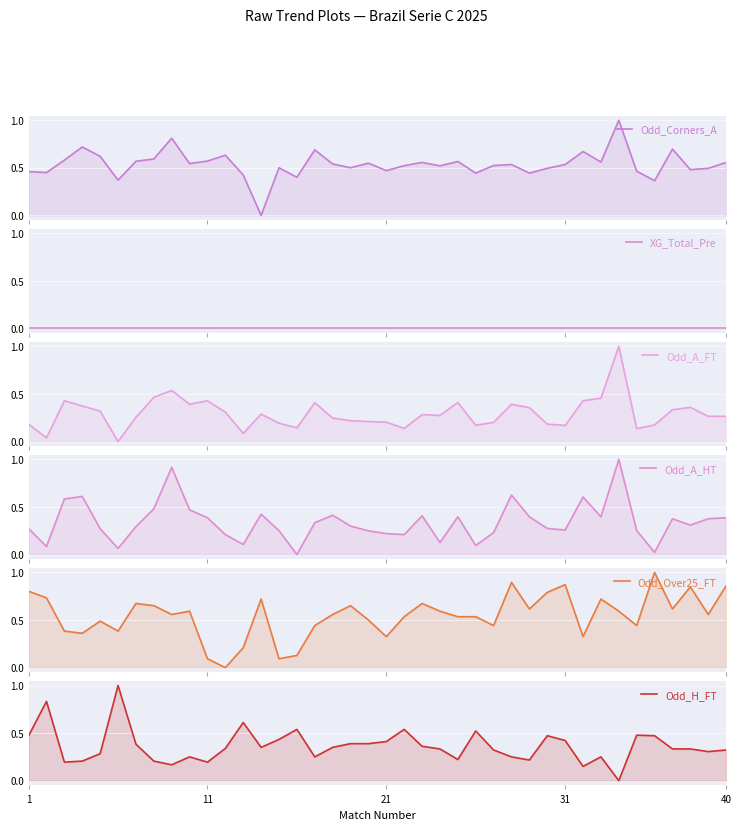

How many series are shown in this chart?

6